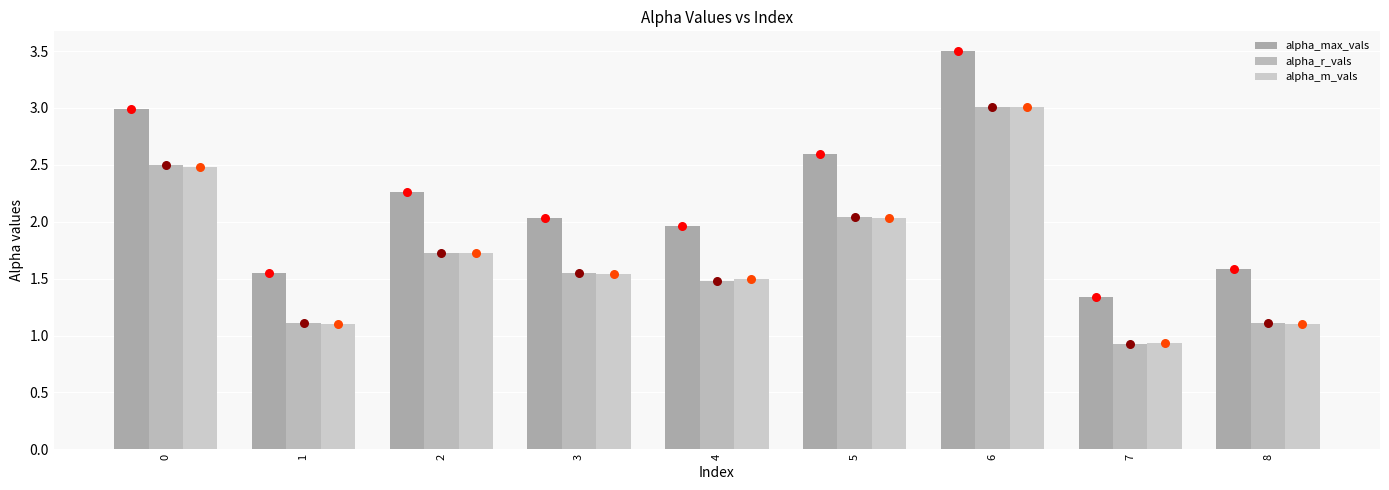

At how many categories does at least one series exceed 1?

9